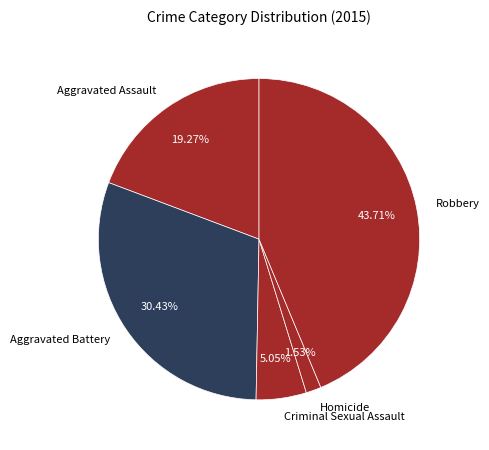

To the nearest percent, what is the average slice percentage?

20%